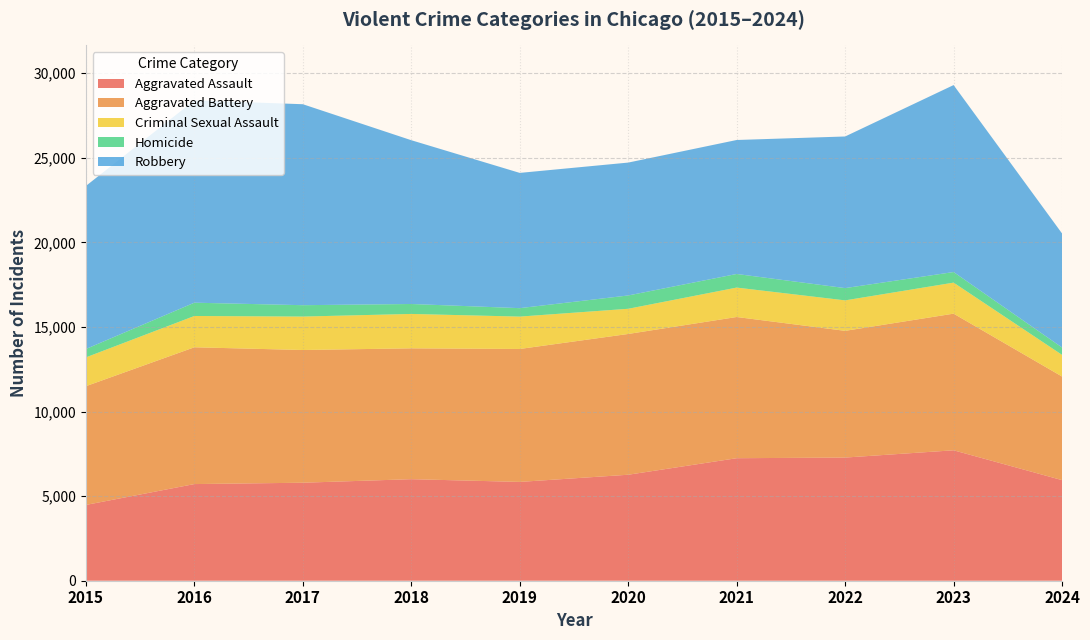

Reading left to right, extract all data points from this chart.

Aggravated Assault: 2015=4480	2016=5713	2017=5793	2018=6002	2019=5841	2020=6265	2021=7242	2022=7280	2023=7710	2024=5946
Aggravated Battery: 2015=7019	2016=8086	2017=7845	2018=7735	2019=7858	2020=8321	2021=8347	2022=7491	2023=8077	2024=6124
Criminal Sexual Assault: 2015=1703	2016=1850	2017=1977	2018=2033	2019=1914	2020=1489	2021=1739	2022=1801	2023=1834	2024=1280
Homicide: 2015=496	2016=786	2017=672	2018=588	2019=499	2020=787	2021=804	2022=725	2023=626	2024=435
Robbery: 2015=9638	2016=11960	2017=11880	2018=9681	2019=7995	2020=7855	2021=7920	2022=8963	2023=11052	2024=6741